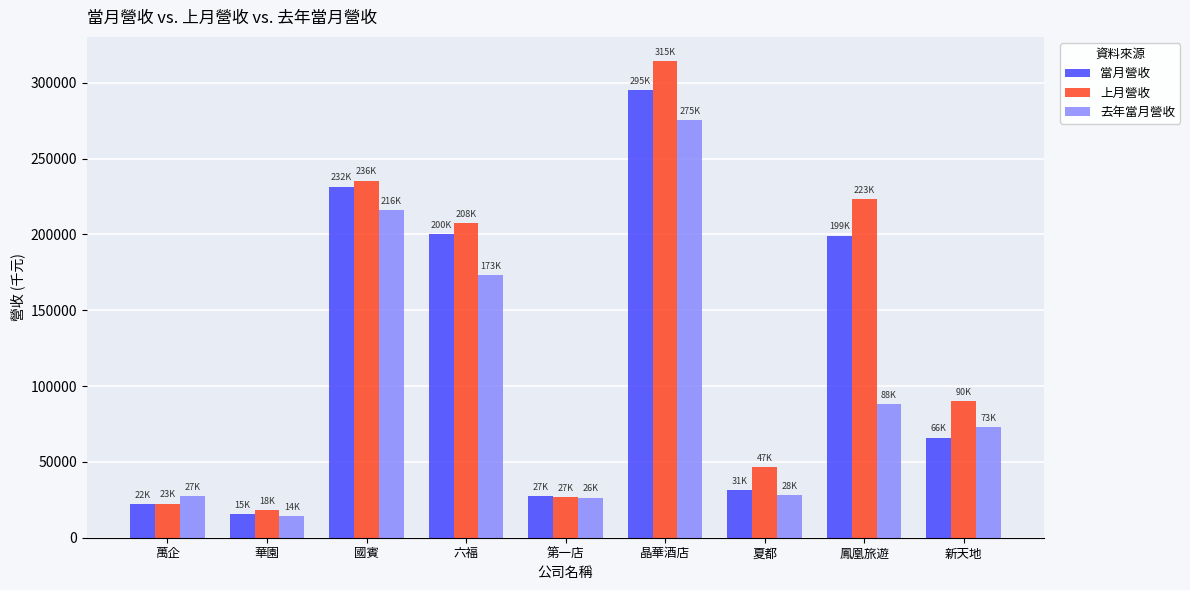

What is the label of the 2nd bar from the left?

華園